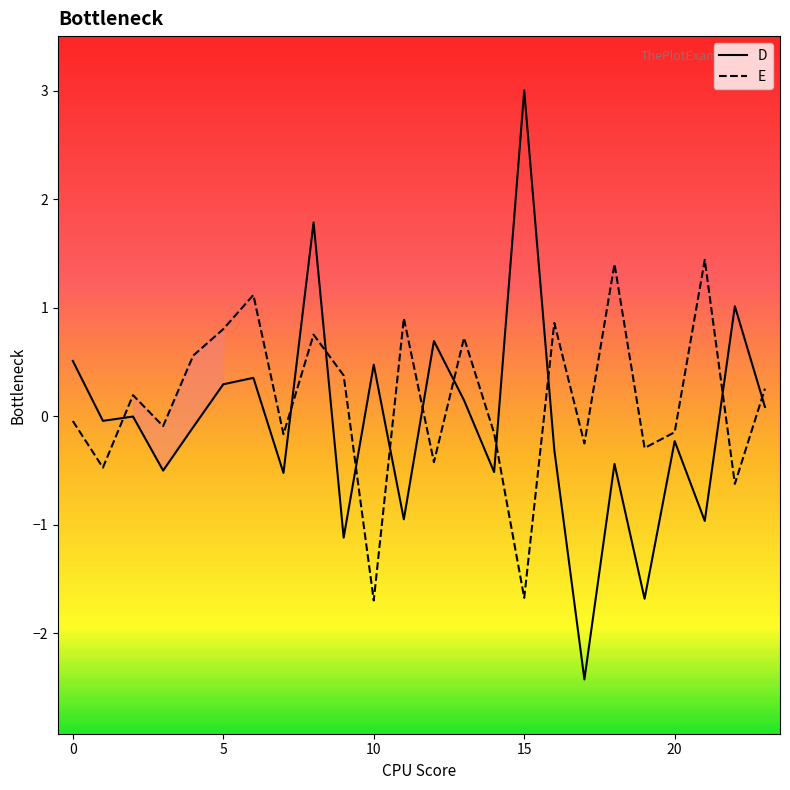

What is the smallest value displayed?

-2.4